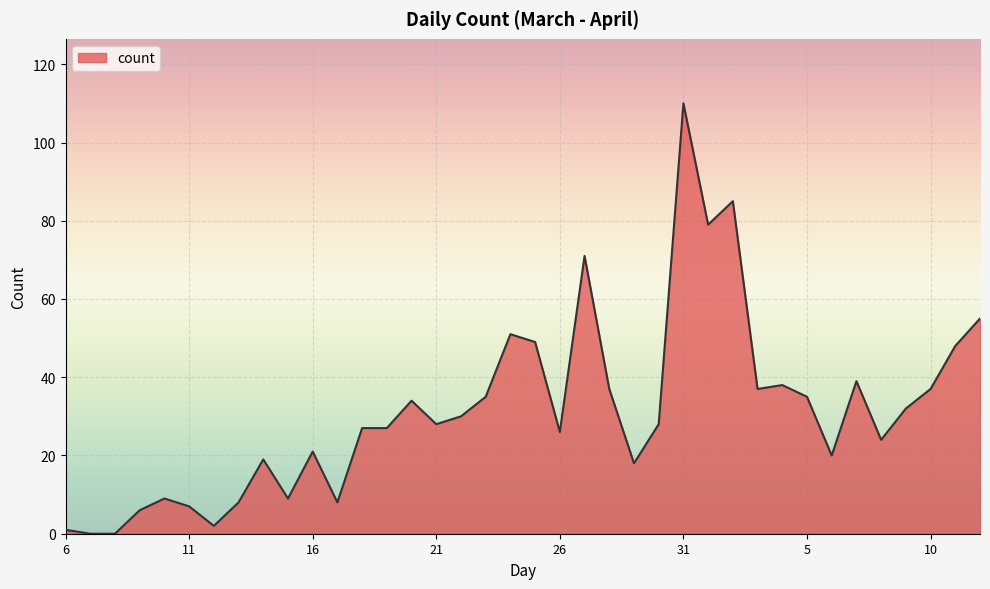

What is the difference between the maximum and minimum values?

110